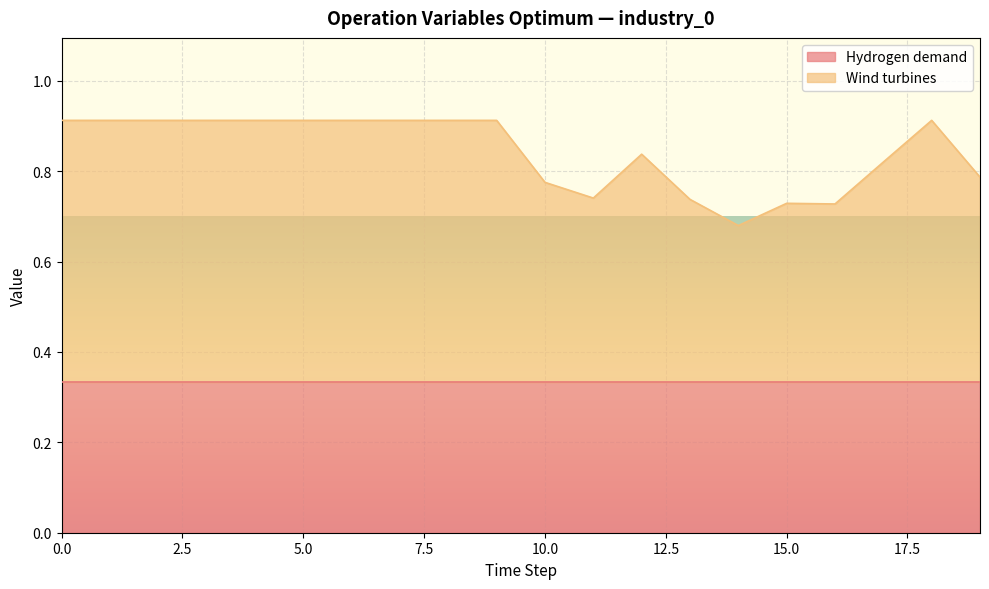

The value at 8 is 0.5. True or false?

False